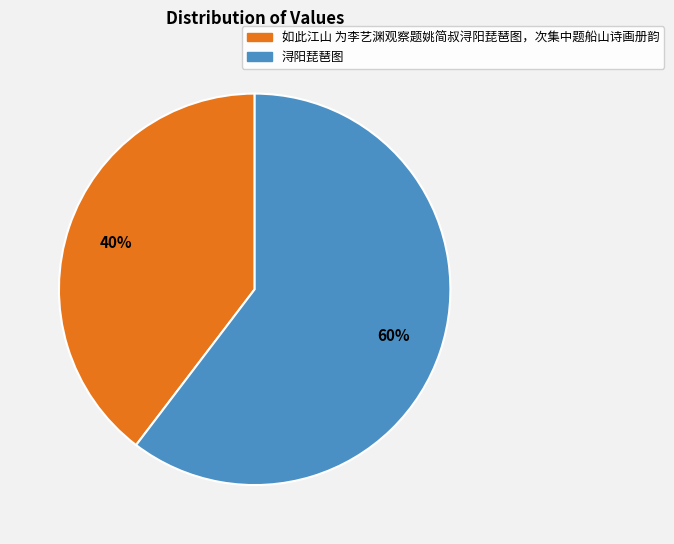

How many segments does this pie chart have?

2